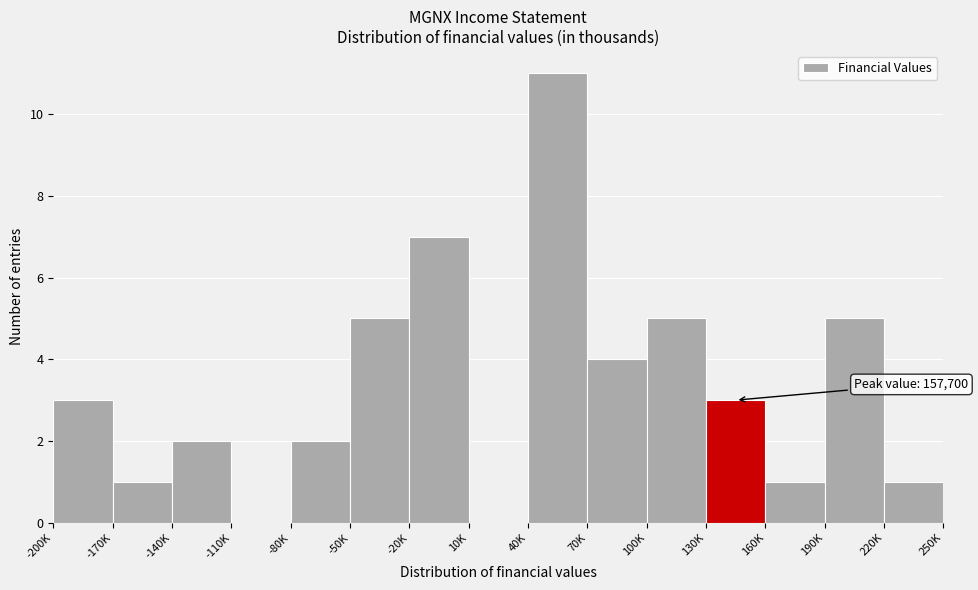

Reading left to right, transcribe all the data shown in this chart.

-200K=3	-170K=1	-140K=2	-110K=0	-80K=2	-50K=5	-20K=7	10K=0	40K=11	70K=4	100K=5	130K=3	160K=1	190K=5	220K=1